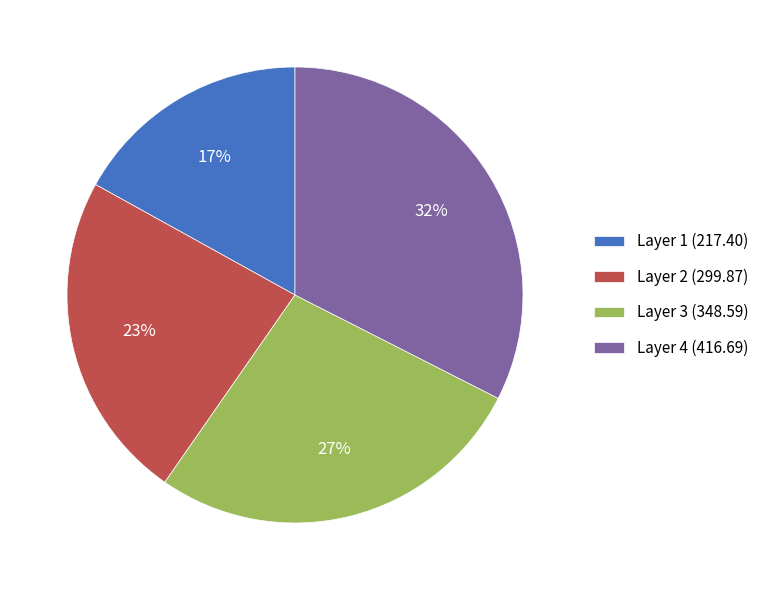

Does any single category account for the majority?

No